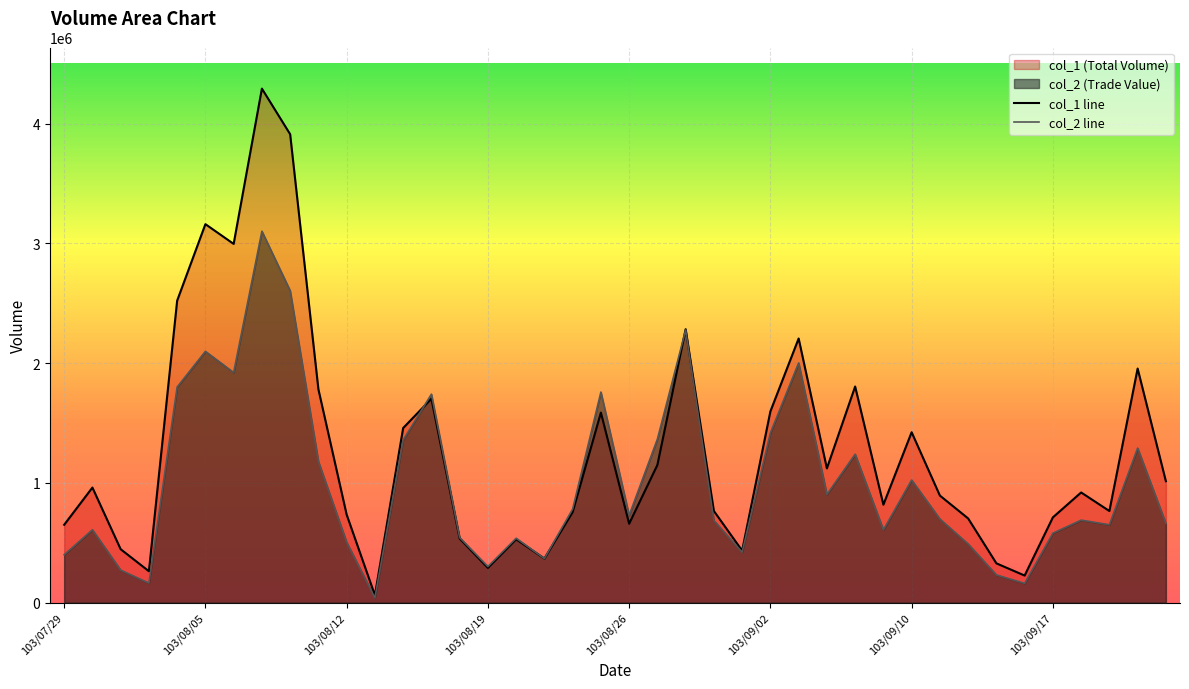

True or false: col_2 has a value of 5091569 at 103/08/07.

False